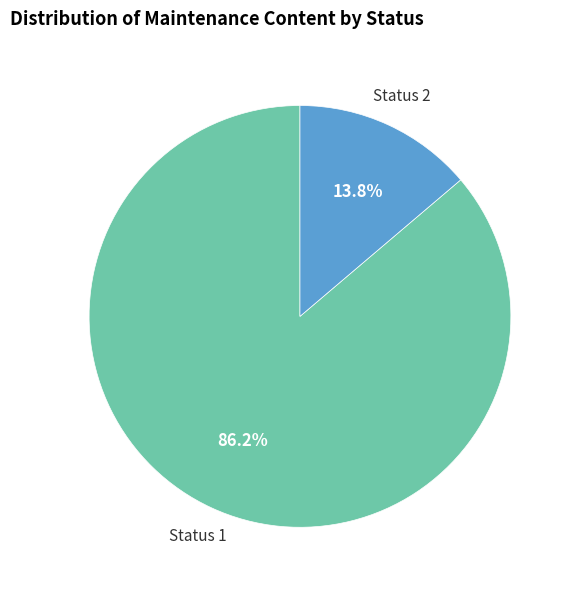

How many slices are in this pie chart?

2